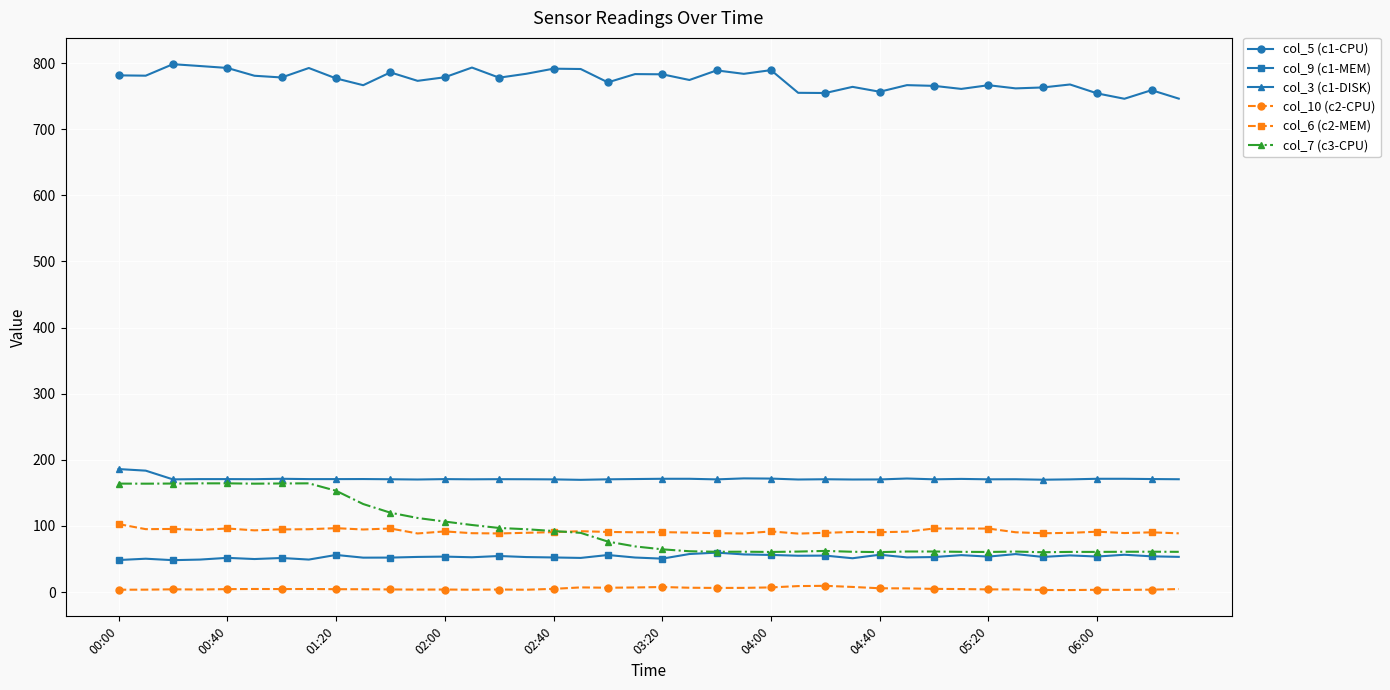

What is the sum of all col_5 (c1-CPU) values?

30983.3